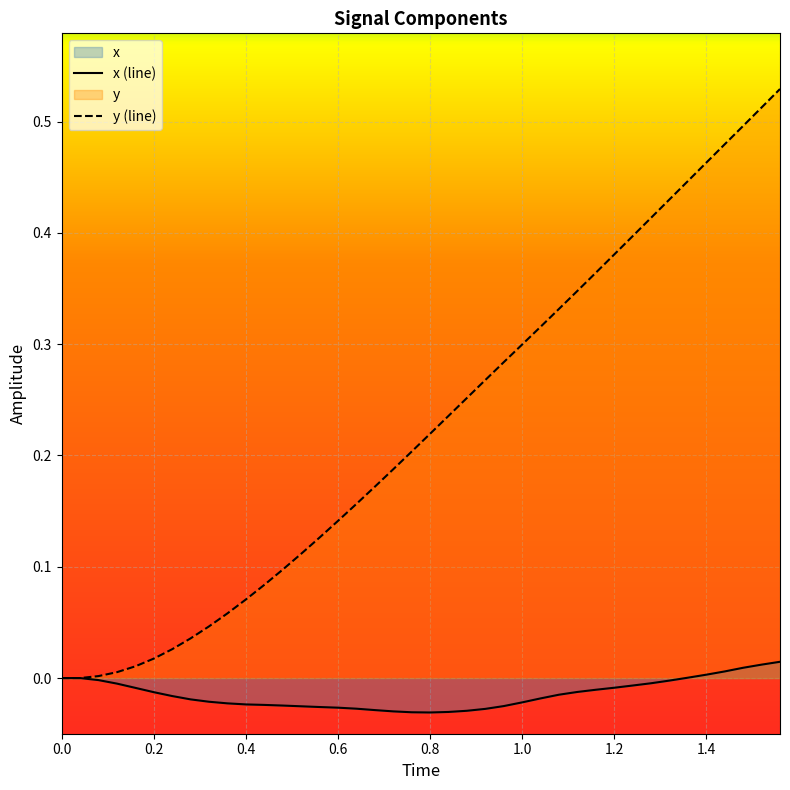

True or false: x and y intersect in this chart.

False